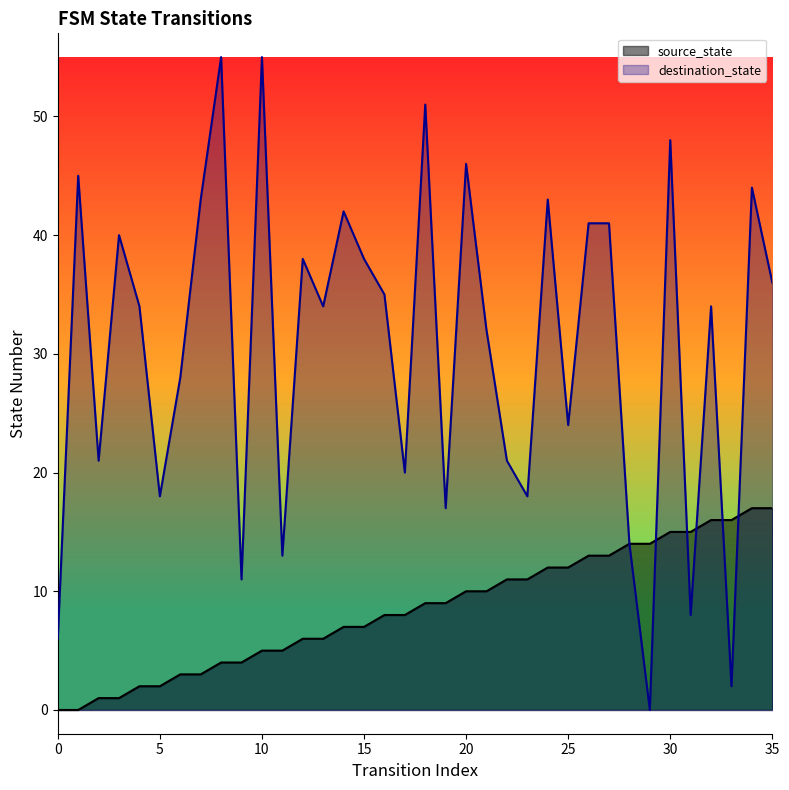

What is the greatest value displayed?

55